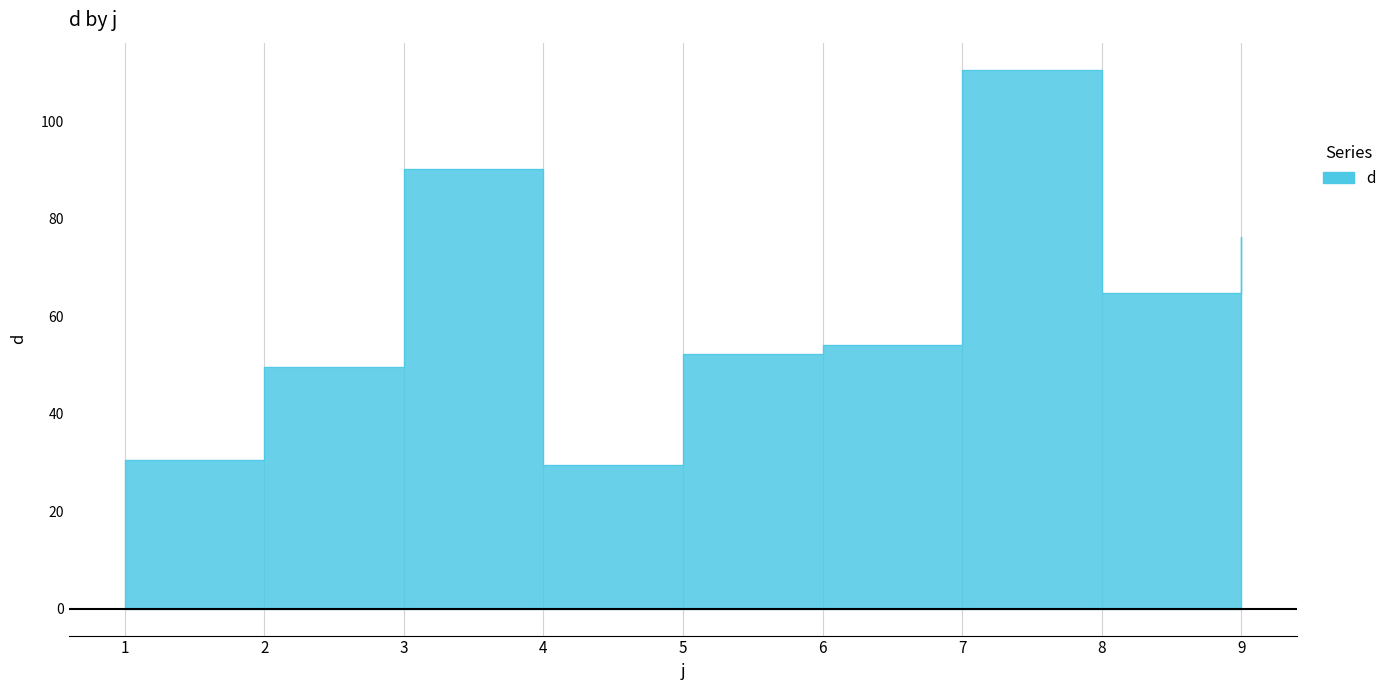

What is the value of the 1st point from the left?

30.5